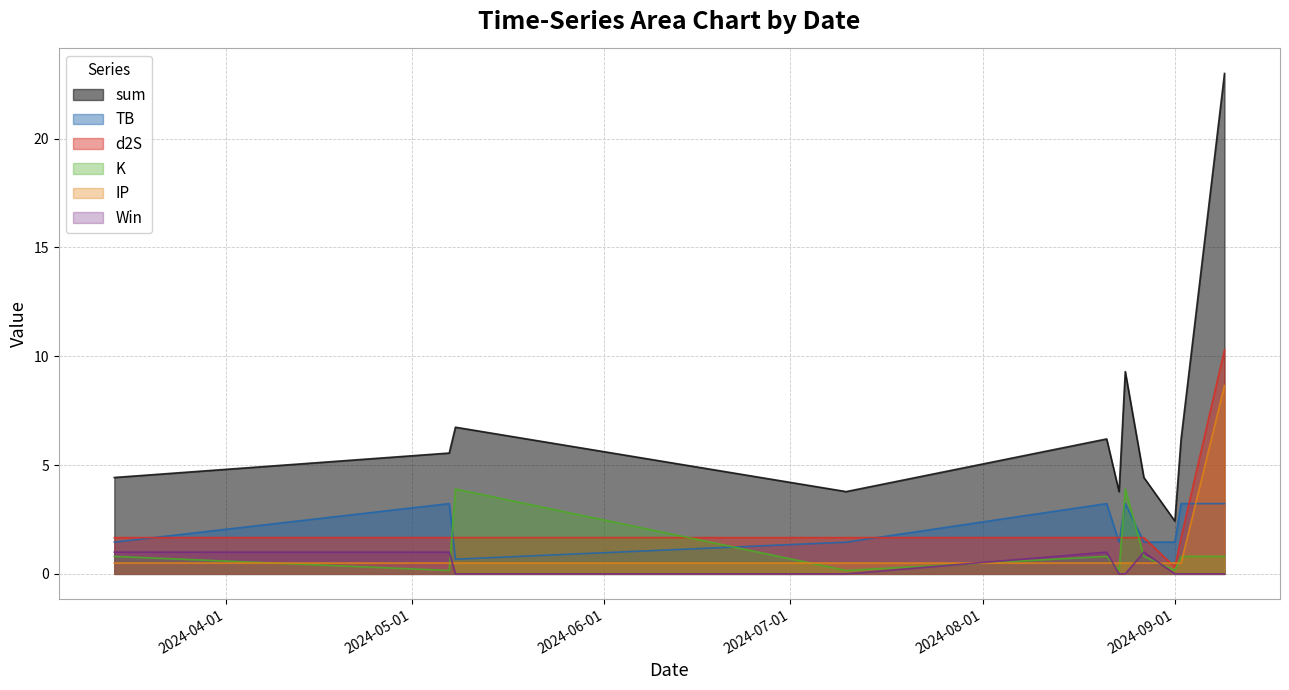

How many values in the sum series are below 5?

5